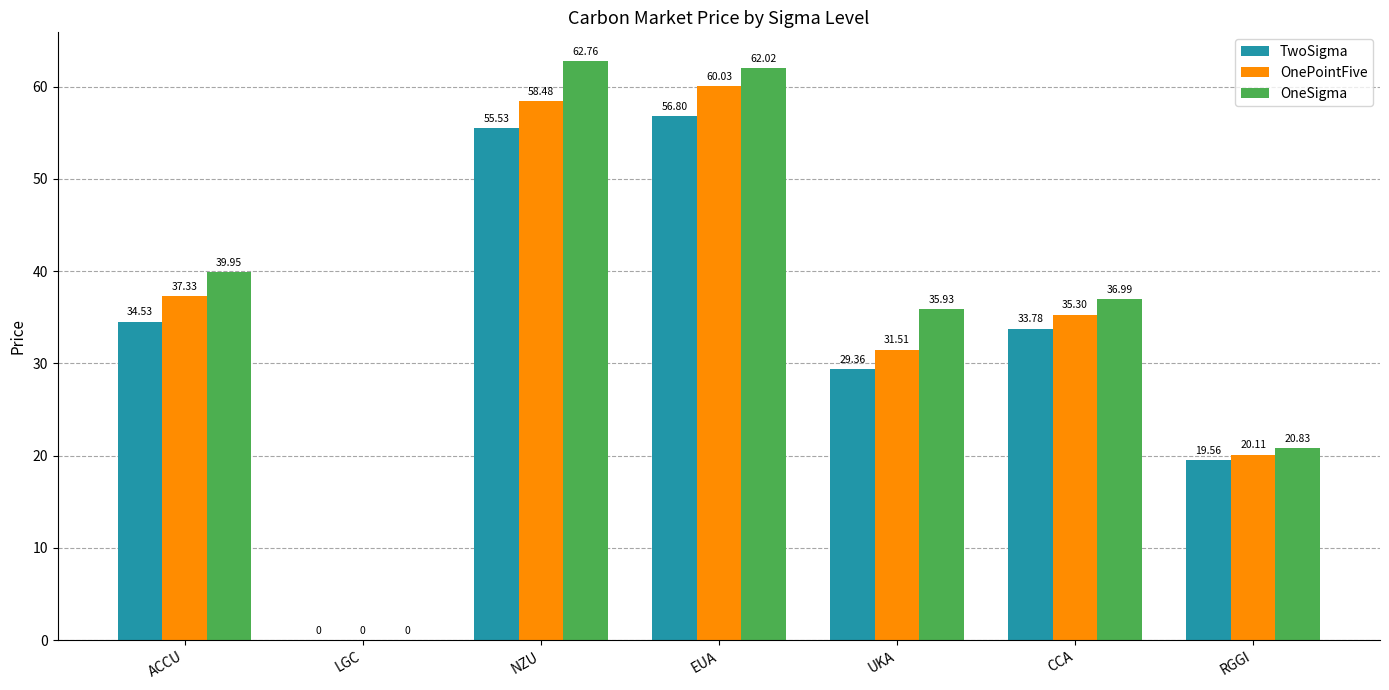

Reading right to left, what are all the values shown in this chart?

TwoSigma: 19.6	33.8	29.4	56.8	55.5	0.0	34.5
OnePointFive: 20.1	35.3	31.5	60.0	58.5	0.0	37.3
OneSigma: 20.8	37.0	35.9	62.0	62.8	0.0	40.0